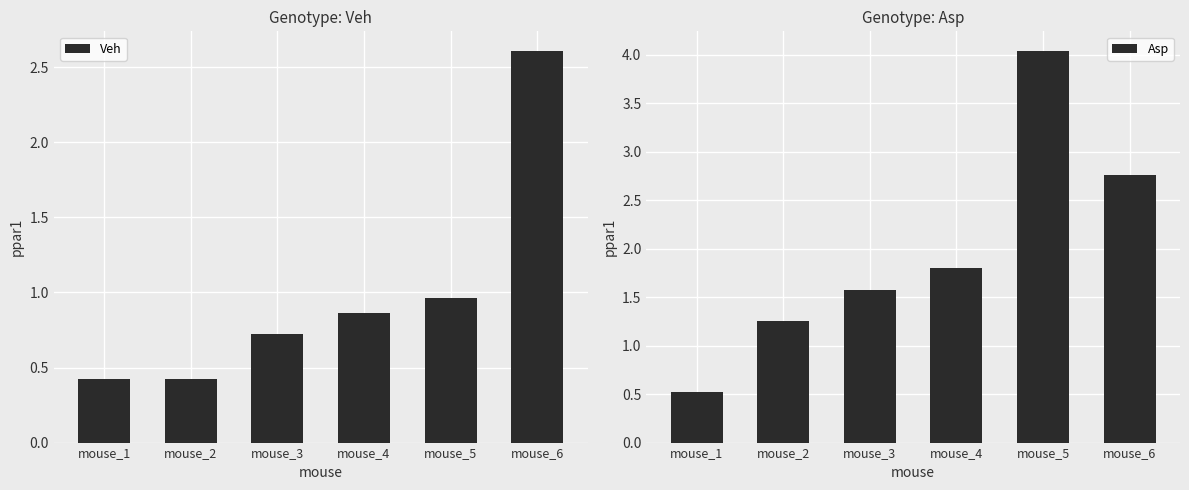

What is the value of the Veh bar at the 2nd from the left?

0.4